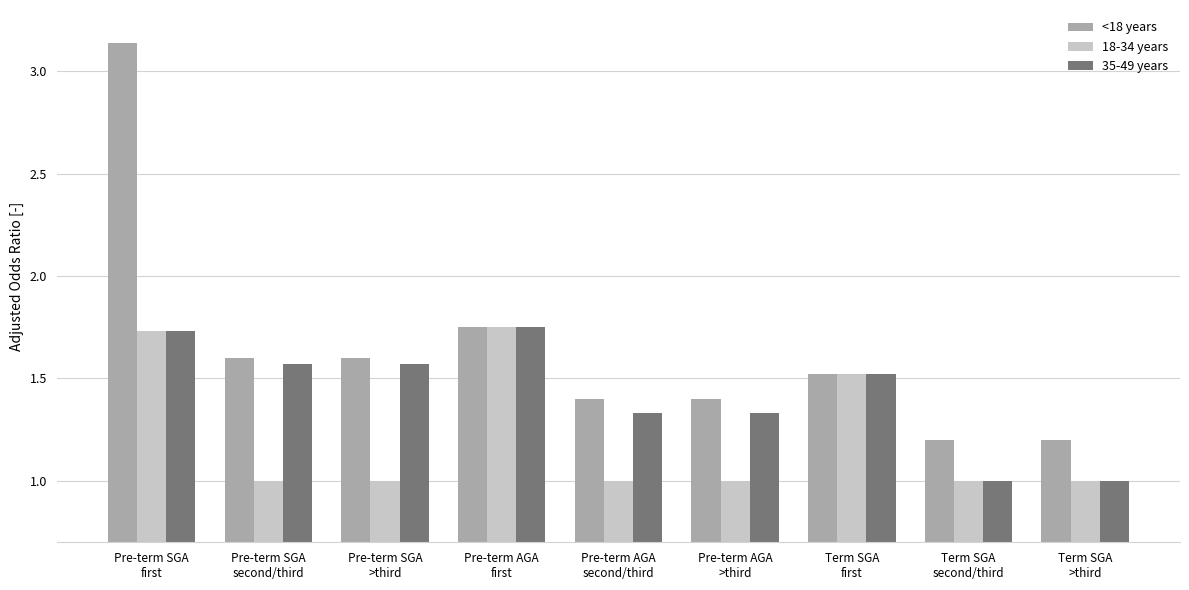

What is the difference between the second highest and second lowest values in the 18-34 years series?

0.7